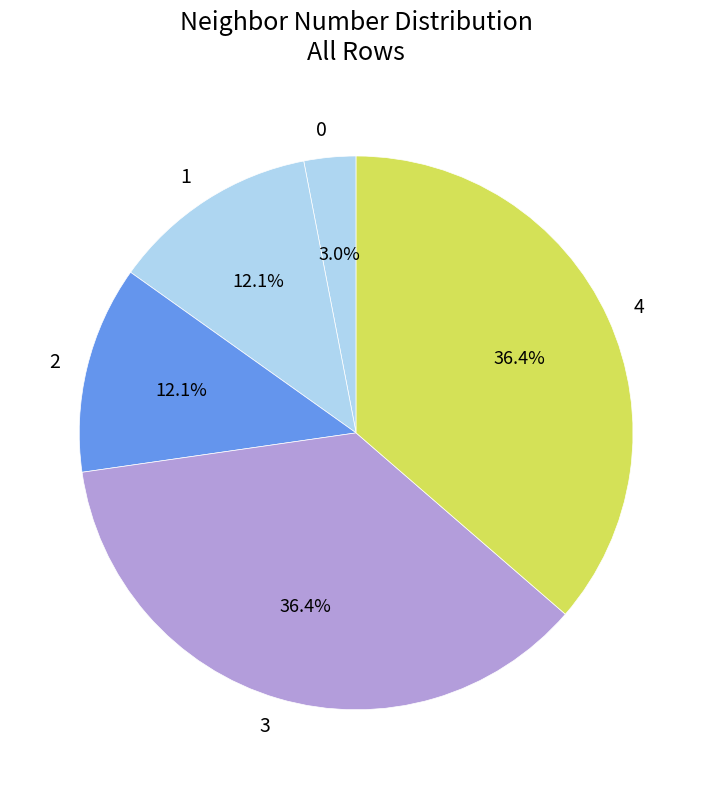

Is 3 the majority of the pie?

No